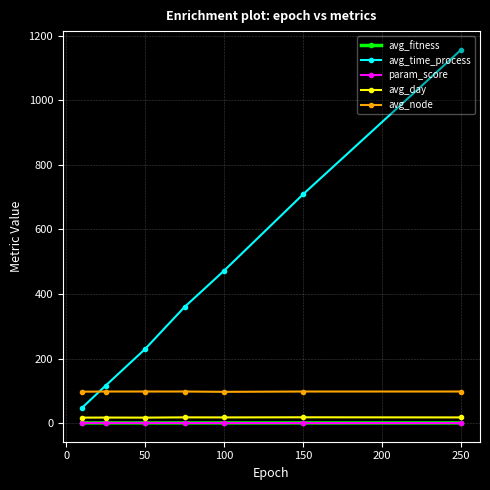

How many lines are shown in the chart?

5